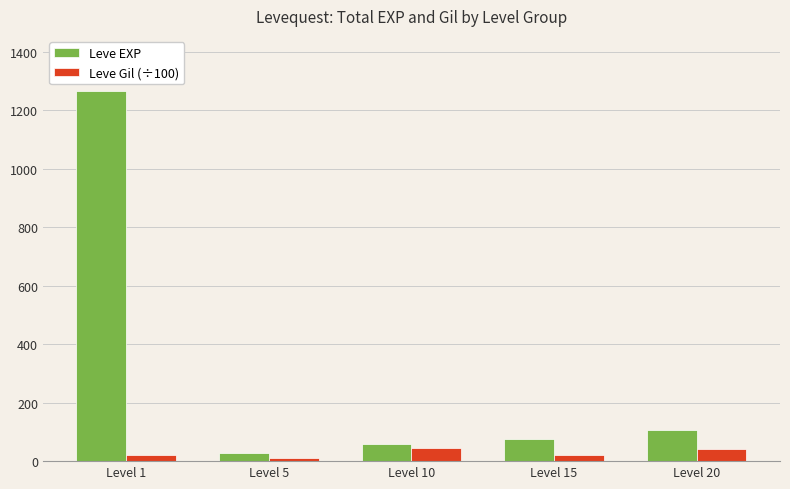

Where is Leve EXP nearest to the value 646?

Level 20